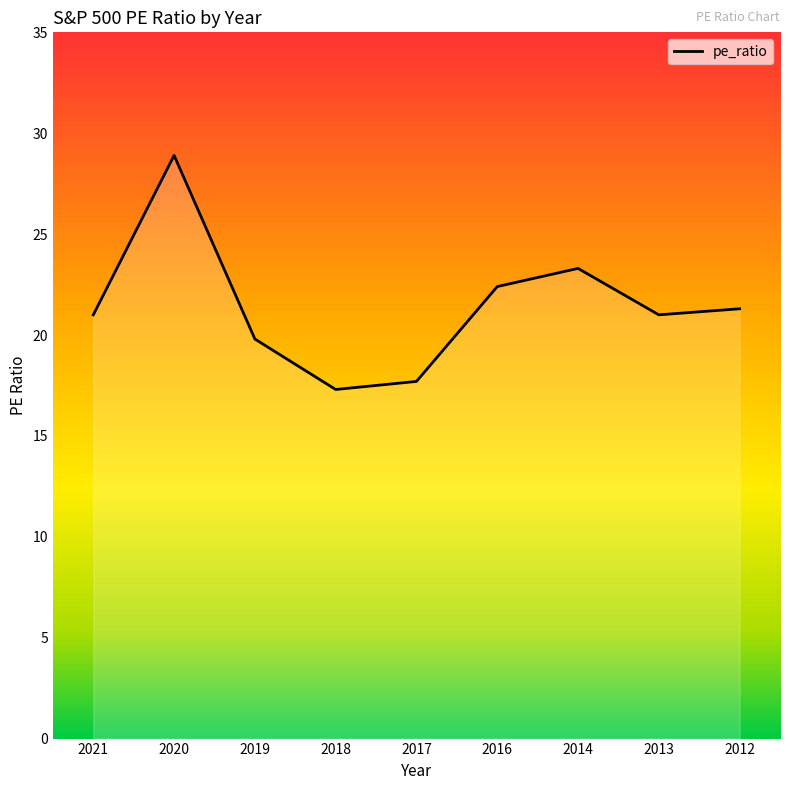

What is the change in value from 2019 to 2014?

+3.5